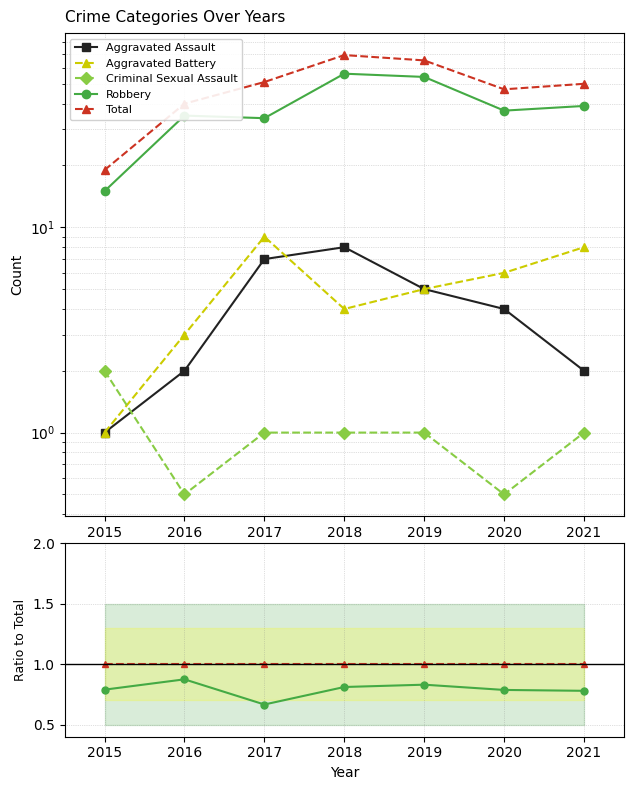

How many distinct data groups are displayed?

5